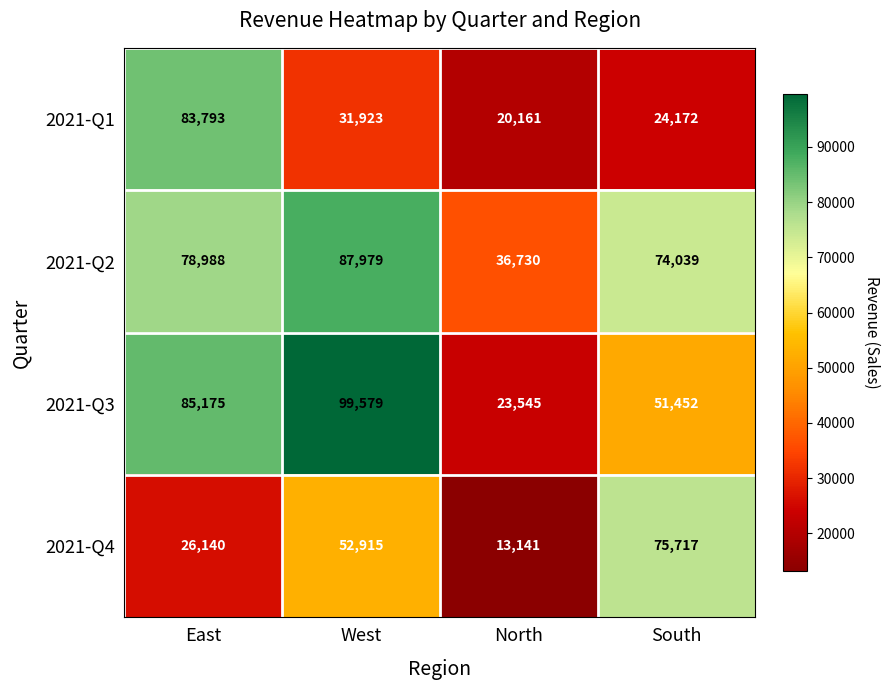

Which category has the lowest value across all series?

North